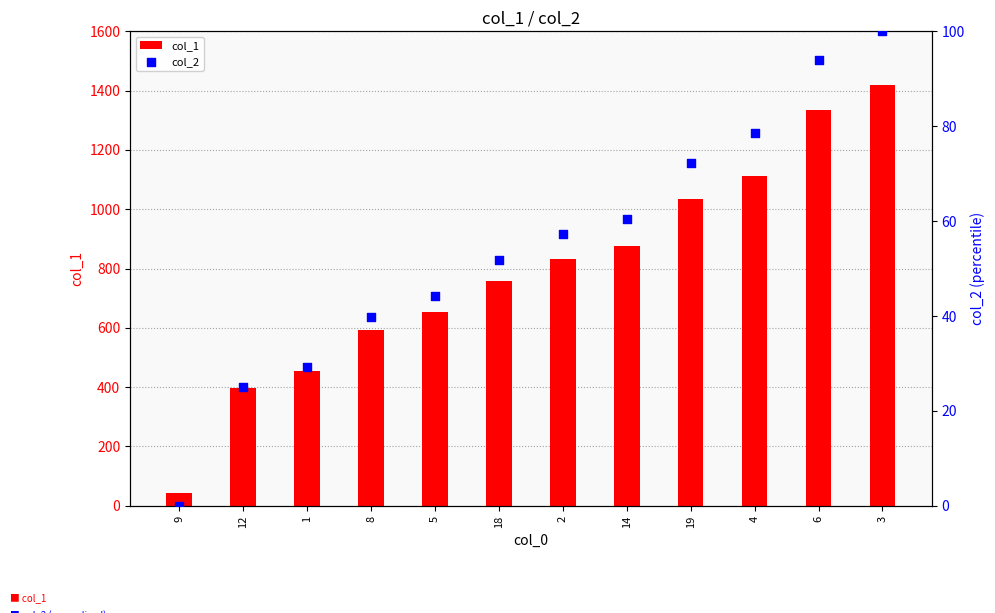

At which category is the sum across all series the highest?

3